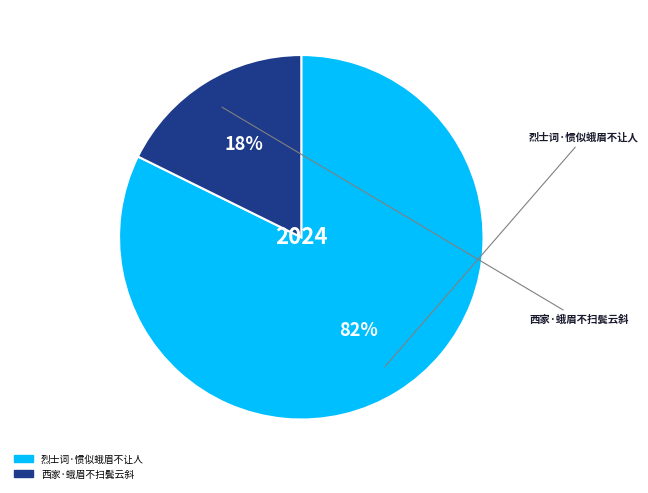

Does any single category account for the majority?

Yes